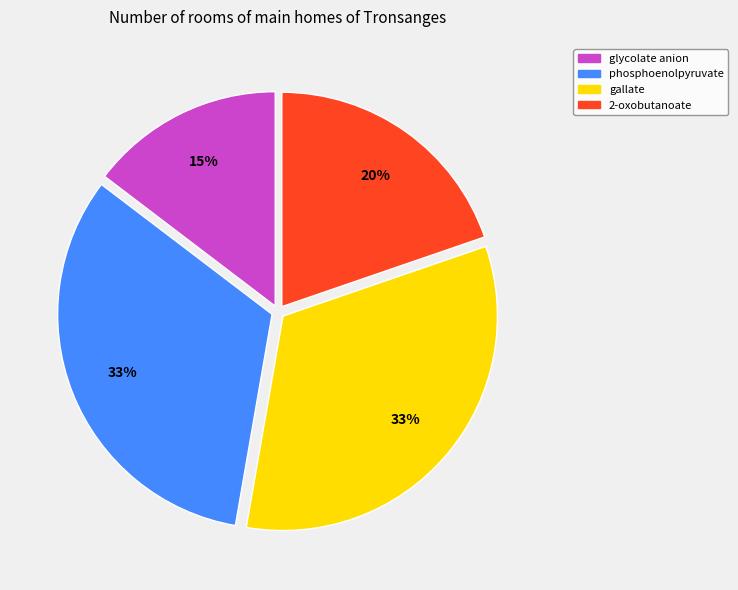

How many slices are in this pie chart?

4